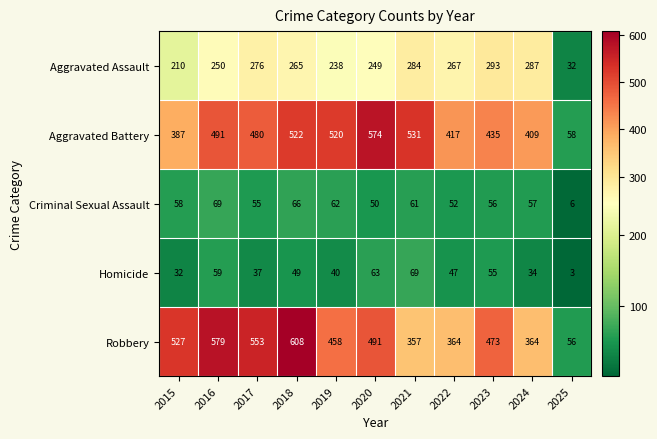

How many series are shown in this chart?

5